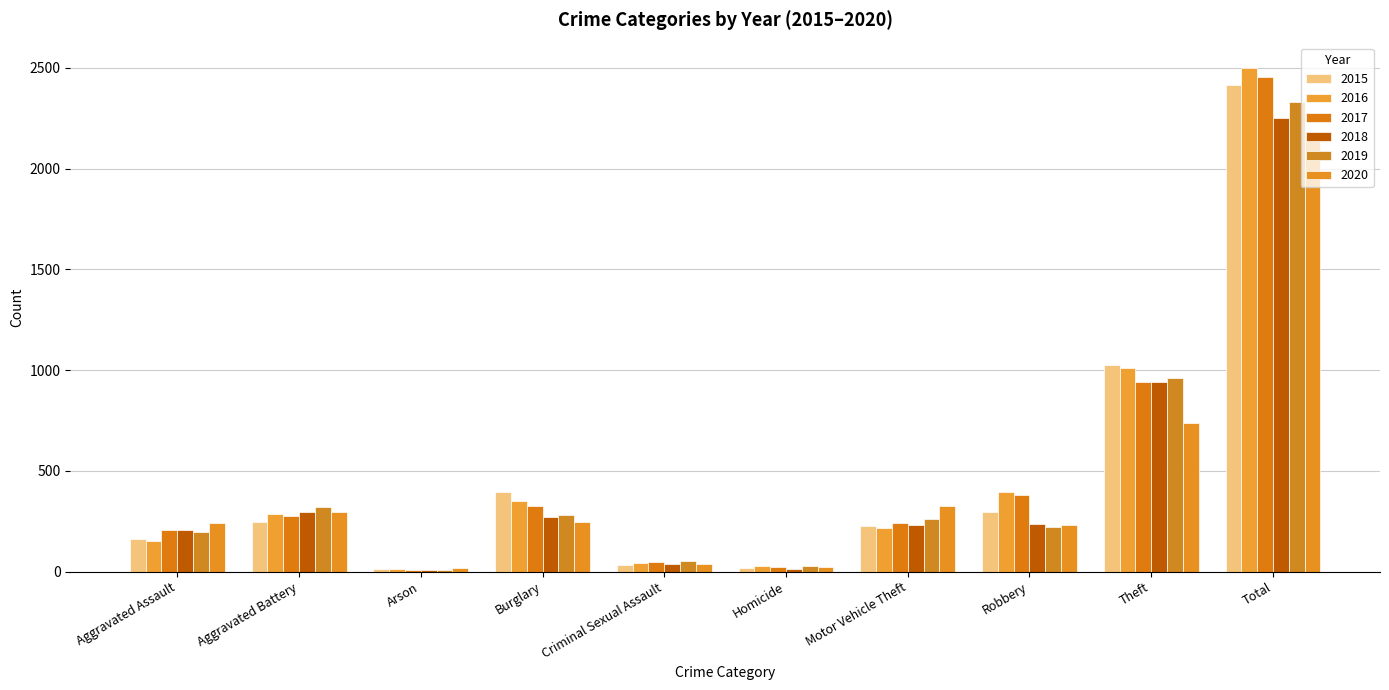

What is the maximum value for 2020?

2158